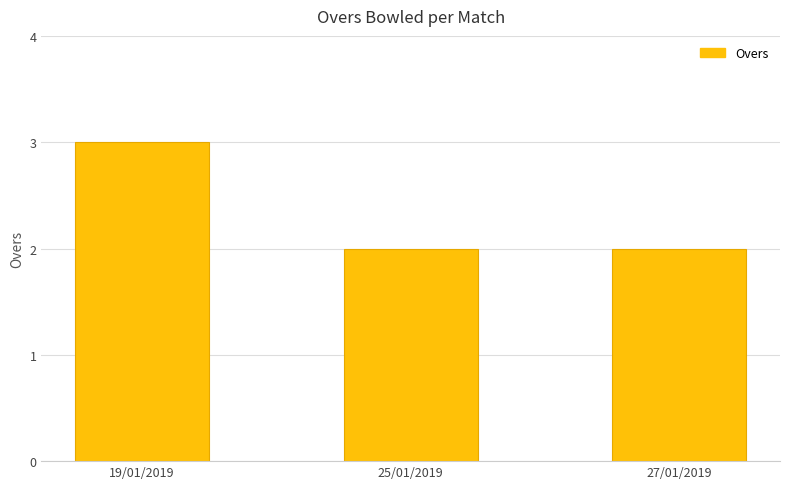

What is the difference between the values at 19/01/2019 and 27/01/2019?

1